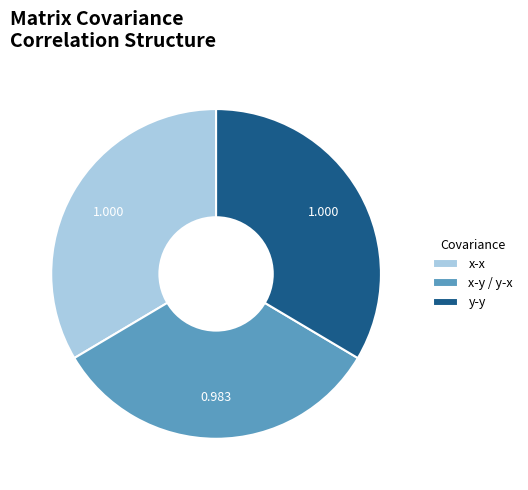

Do x-y / y-x and x-x together represent more than half of the pie?

Yes